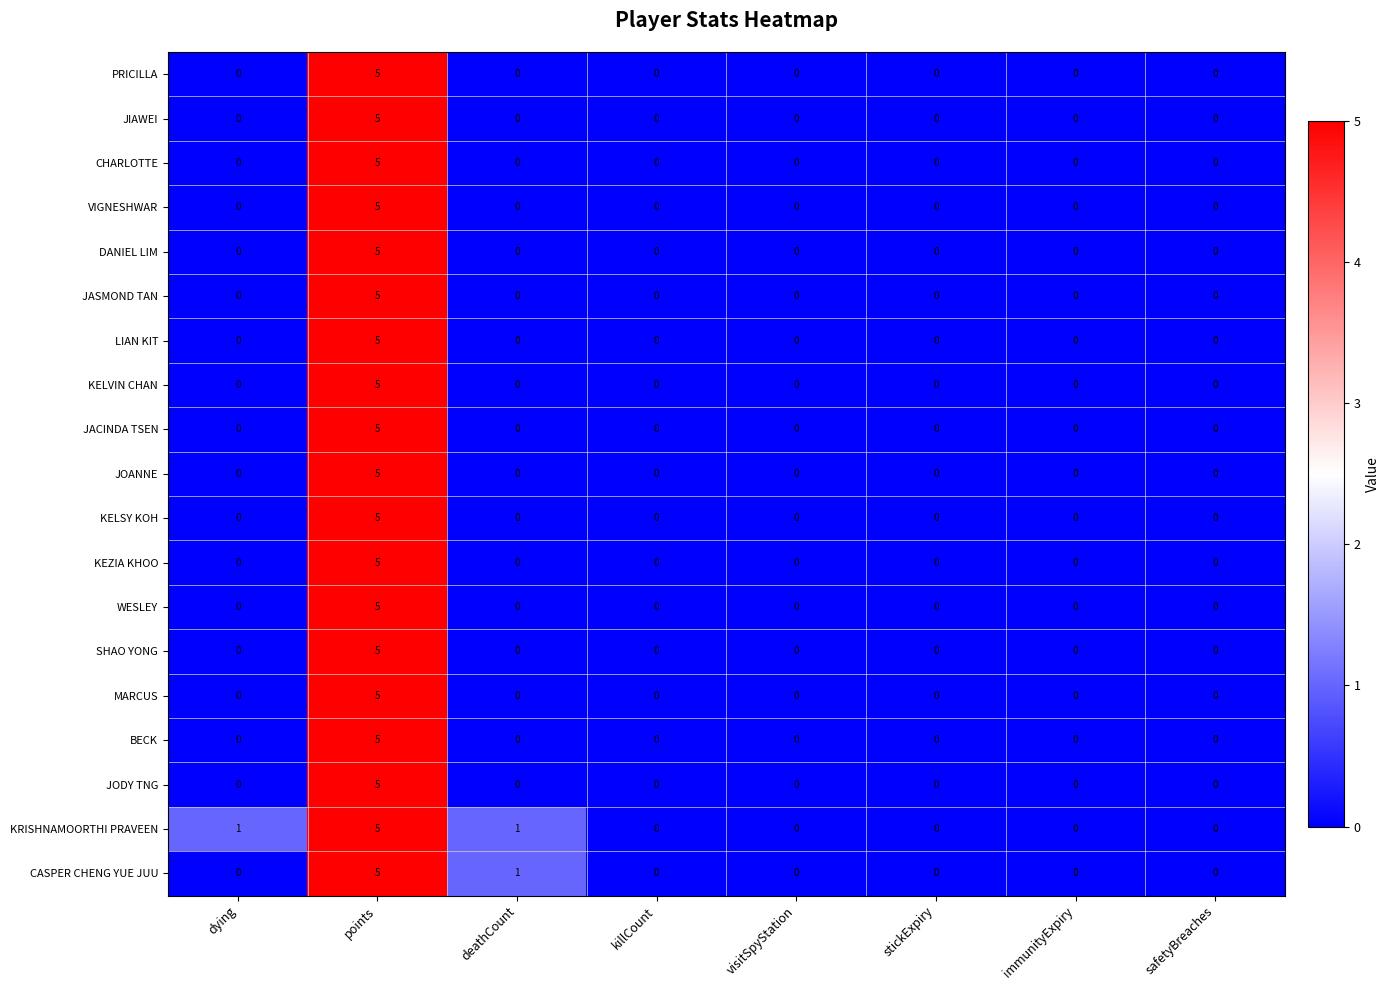

Is it true that JIAWEI equals -3 at visitSpyStation?

False